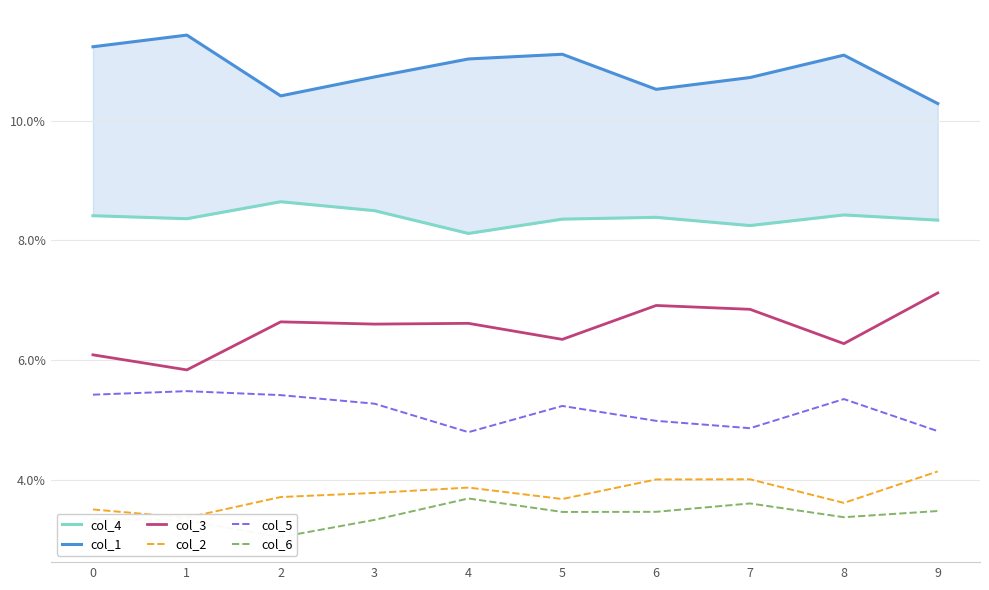

What is the spread (max minus min) of values at 2?

0.1